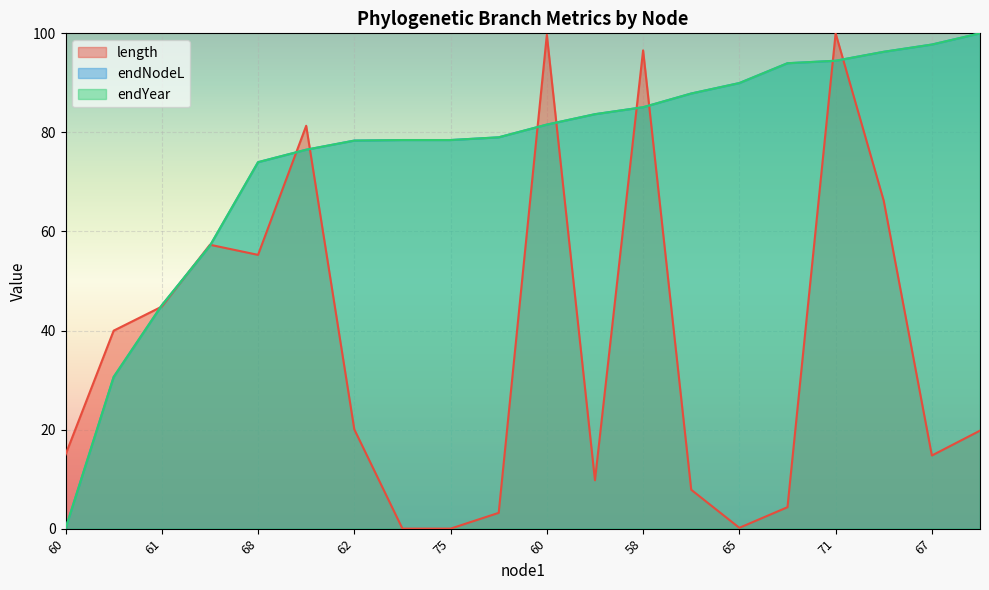

In length, how many points are higher than both neighbors (excluding endpoints)?

5